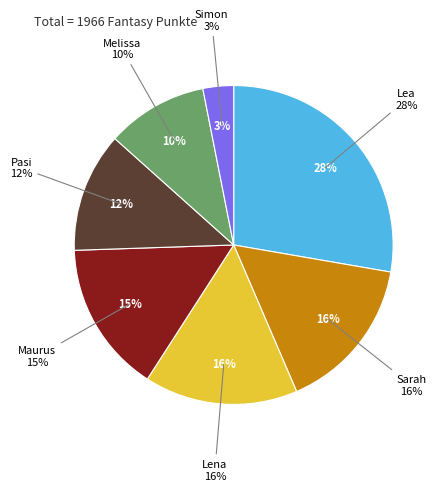

What percentage do Lena and Maurus together represent?

30.9%